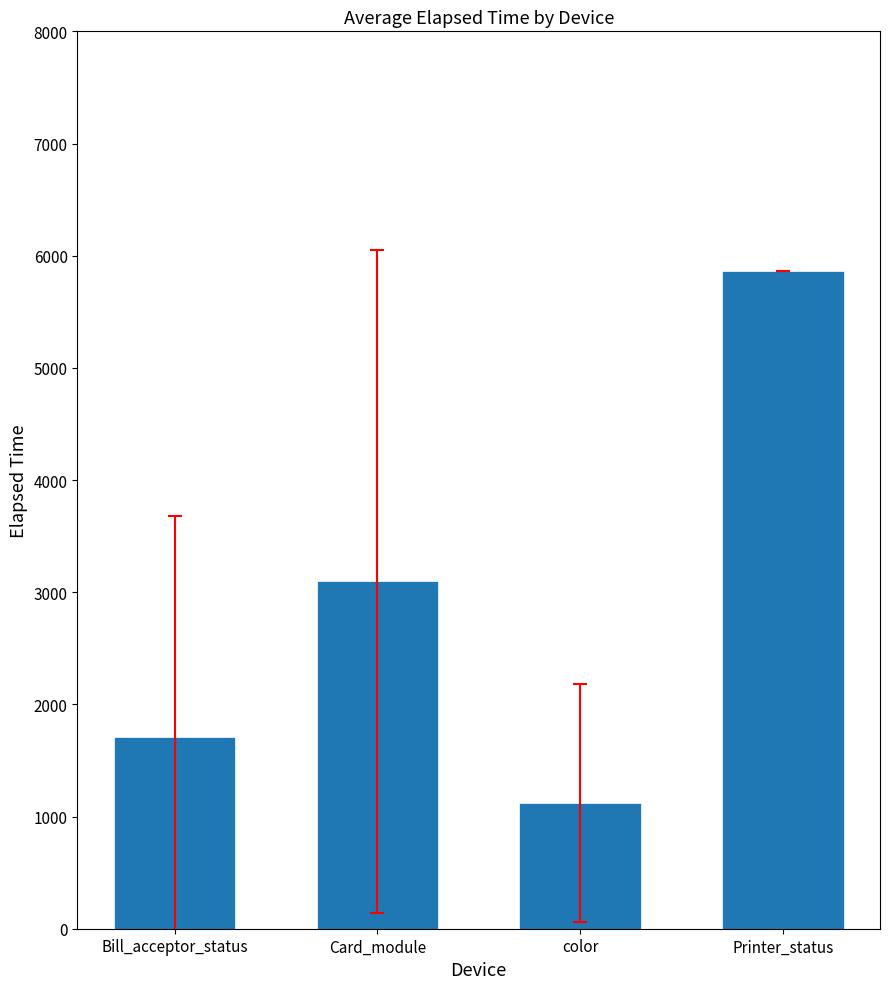

What is the approximate value at Card_module?

3097.4